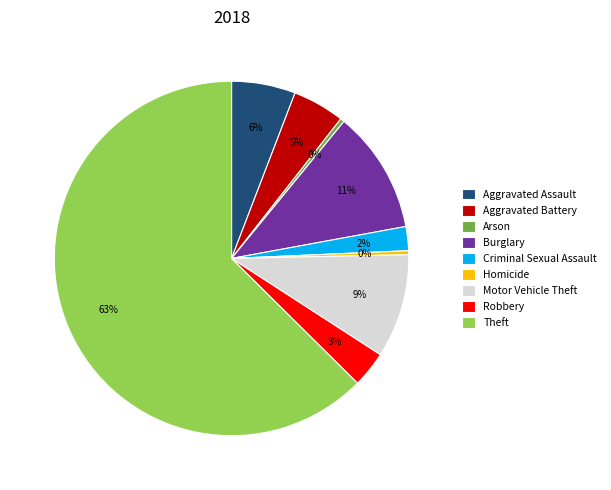

How many segments does this pie chart have?

9